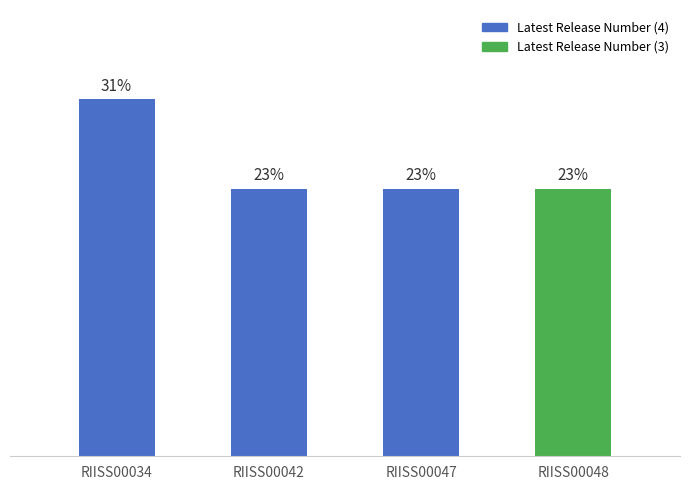

List the labels in order of value, smallest first.

RIISS00042, RIISS00047, RIISS00048, RIISS00034